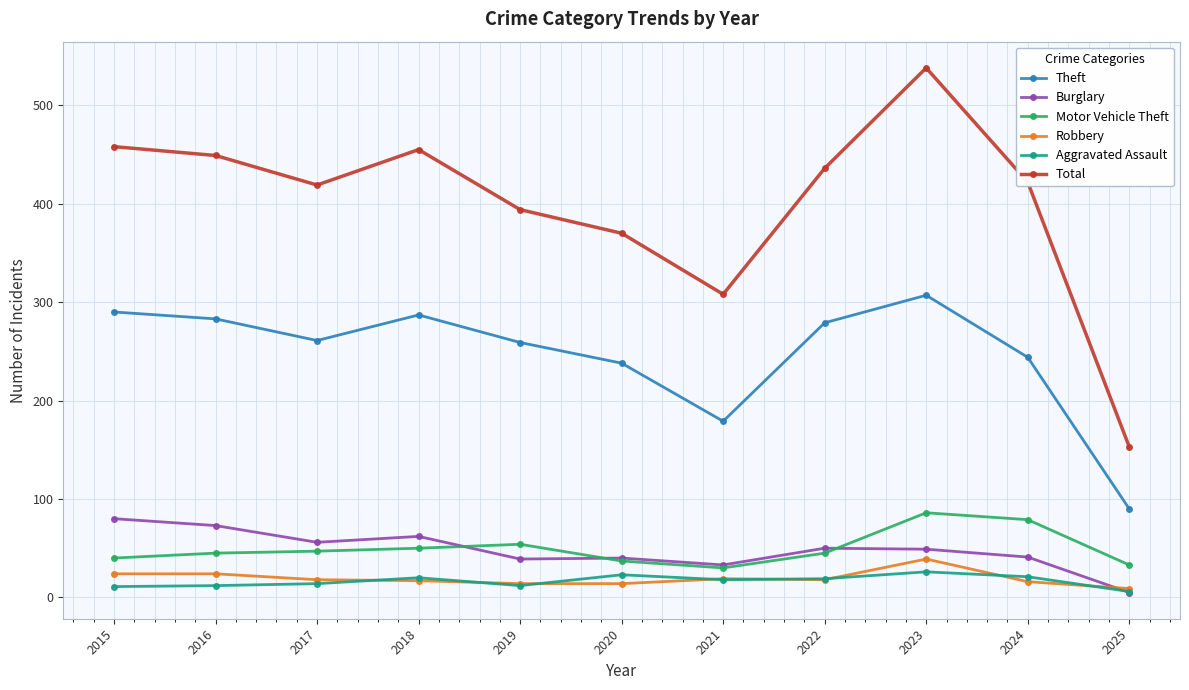

Is this an area chart (filled region under the line)?

No